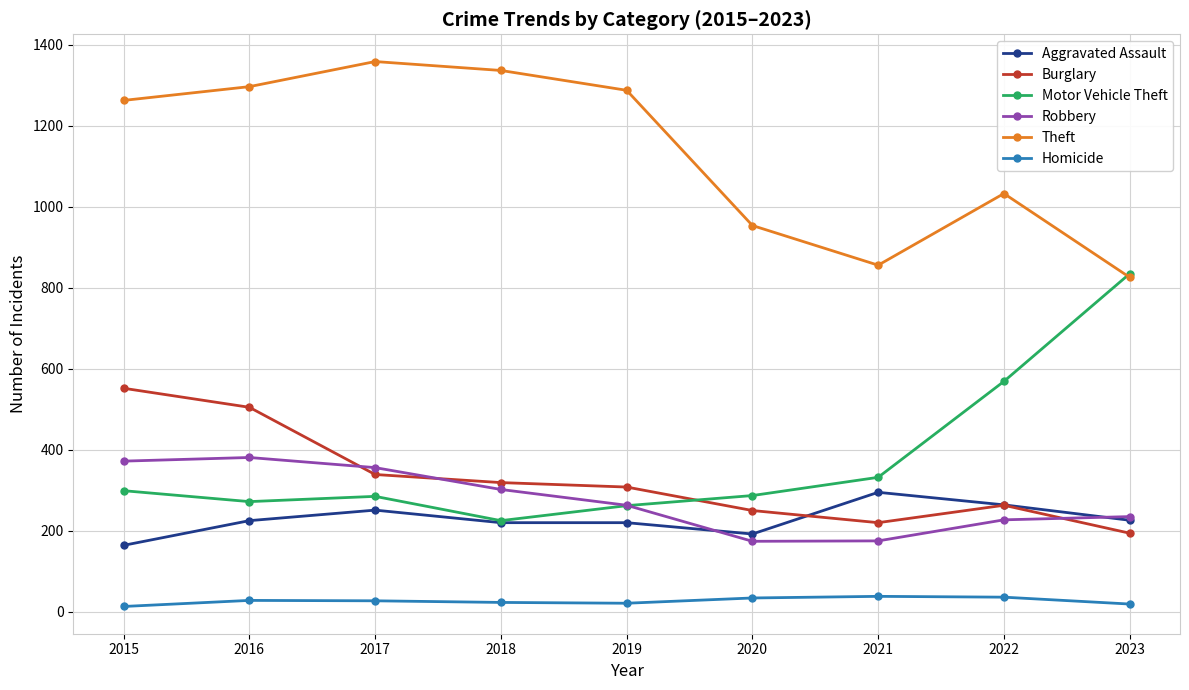

True or false: Robbery has a value of 175 at 2021.

True